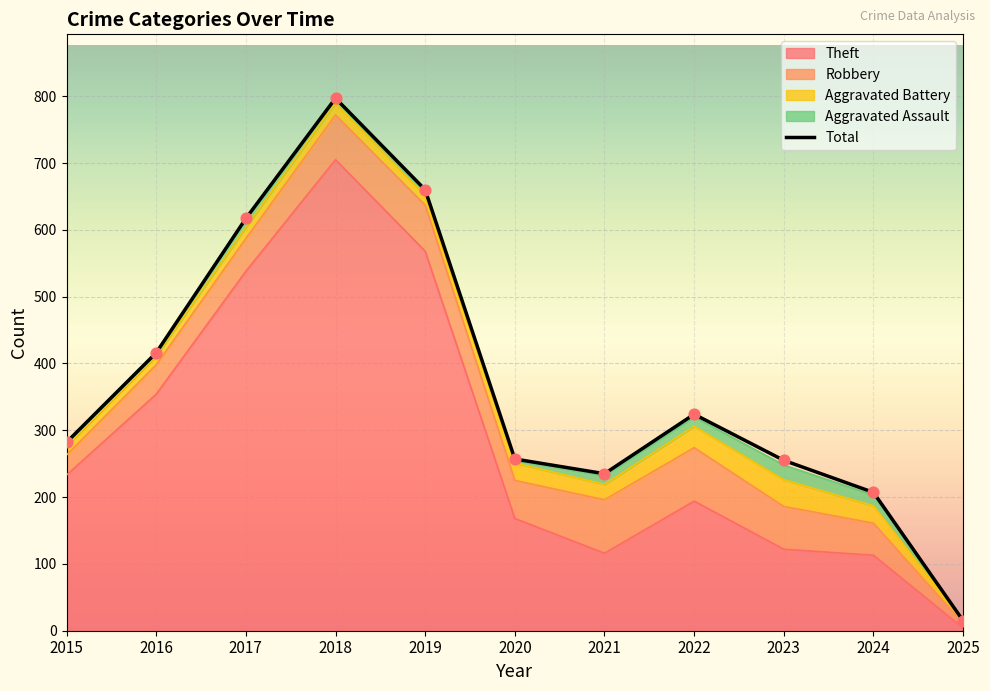

Between 2016 and 2015, which is larger?

2016